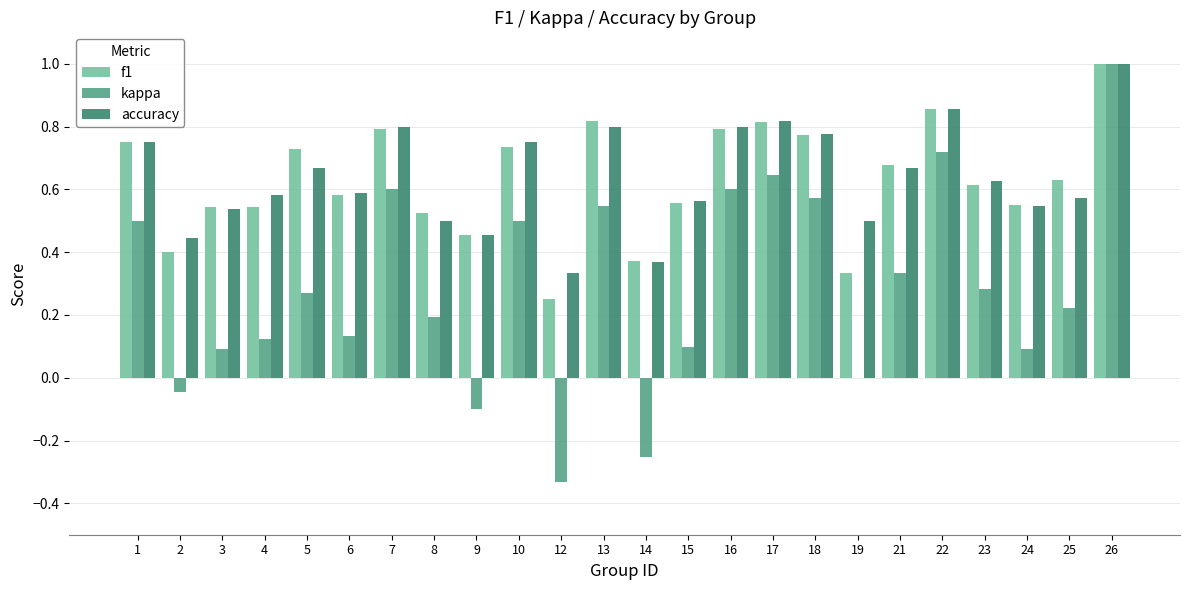

What is the total value across all series at 7?

2.2